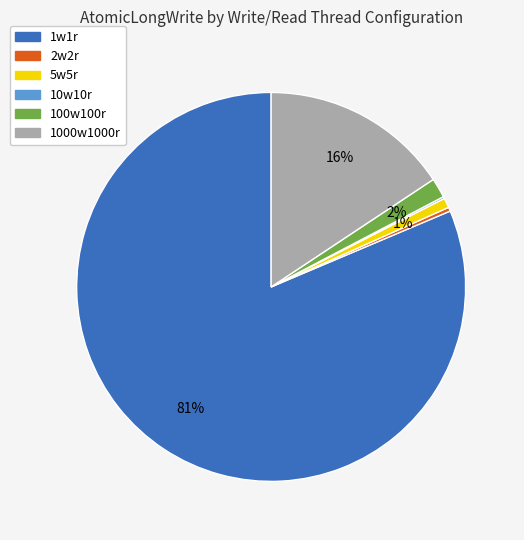

Between 100w100r and 1w1r, which is larger?

1w1r